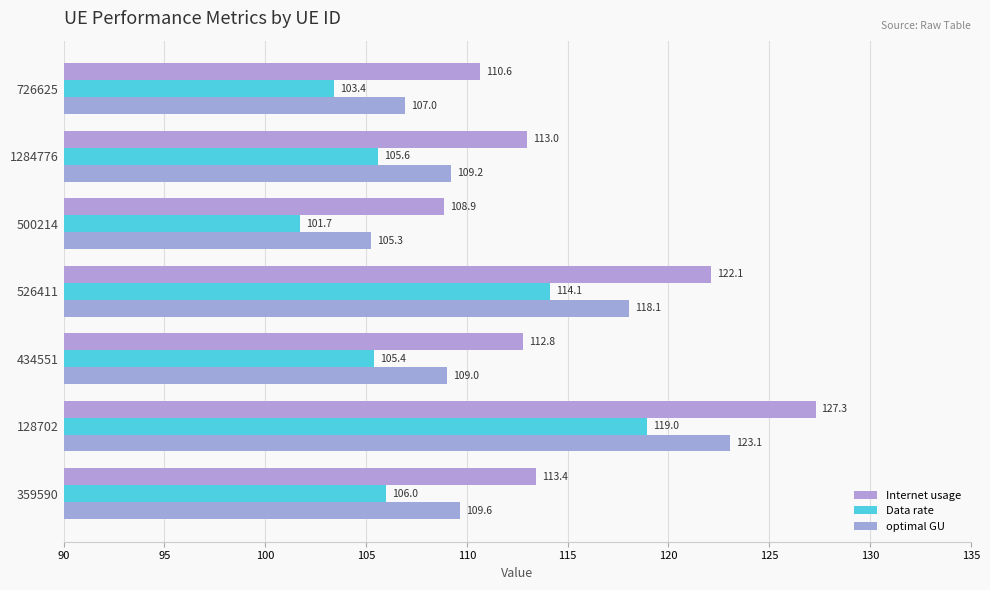

At how many categories does at least one series exceed 112?

5